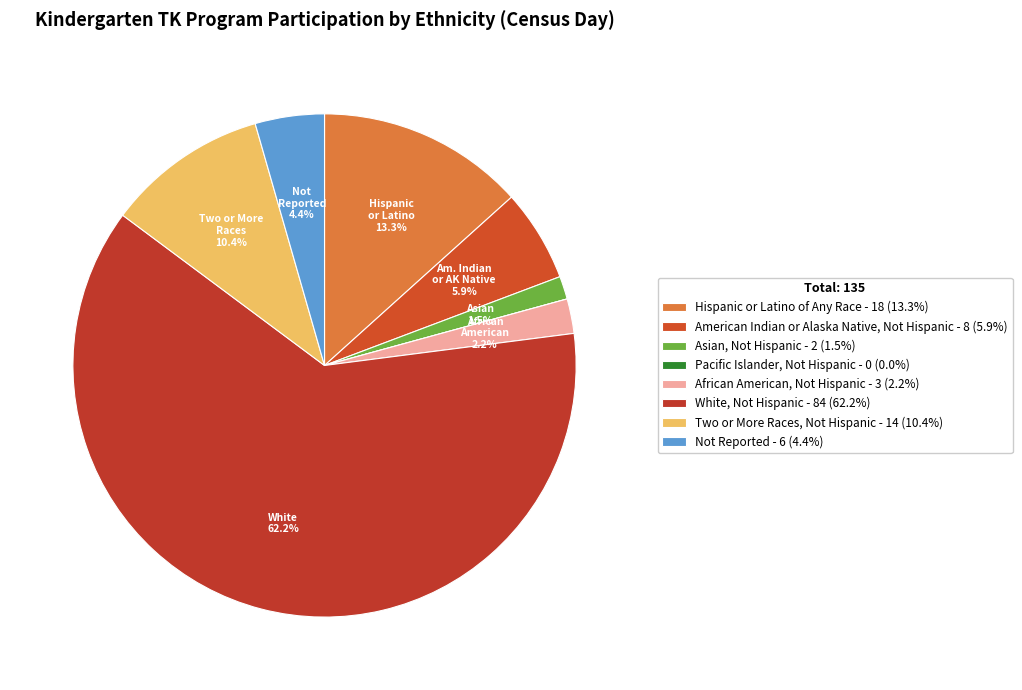

To the nearest percent, what is the average slice percentage?

12%